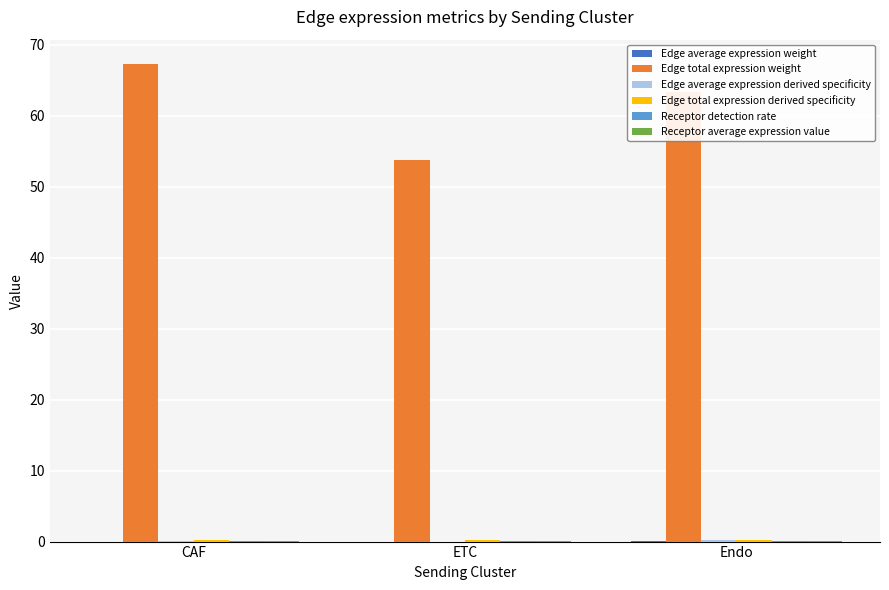

Which series has the largest total across all categories?

Edge total expression weight